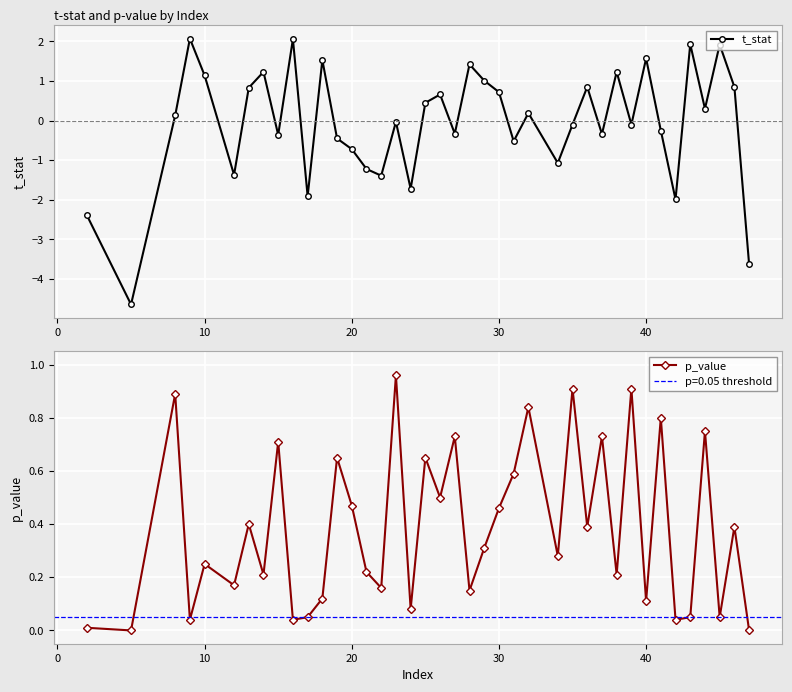

True or false: p_value has more than 2 interior local peaks.

True